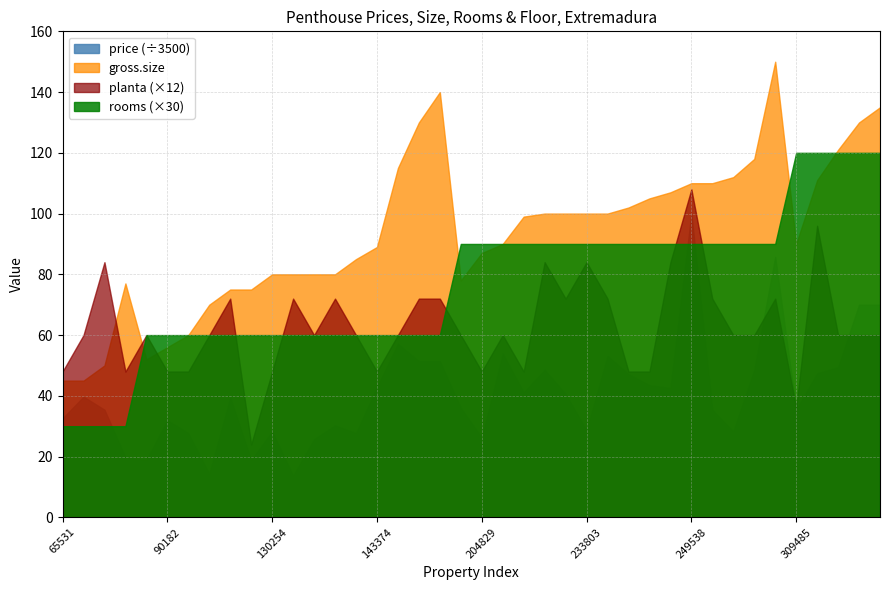

Does the chart display data point markers on the line(s)?

No